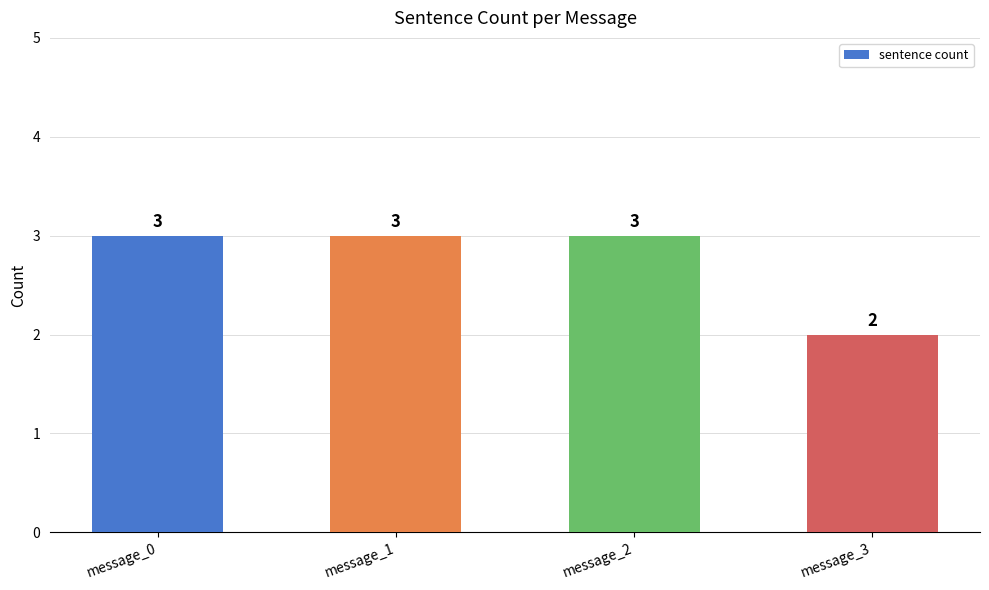

The chart shows a value of 2 at message_1. True or false?

False